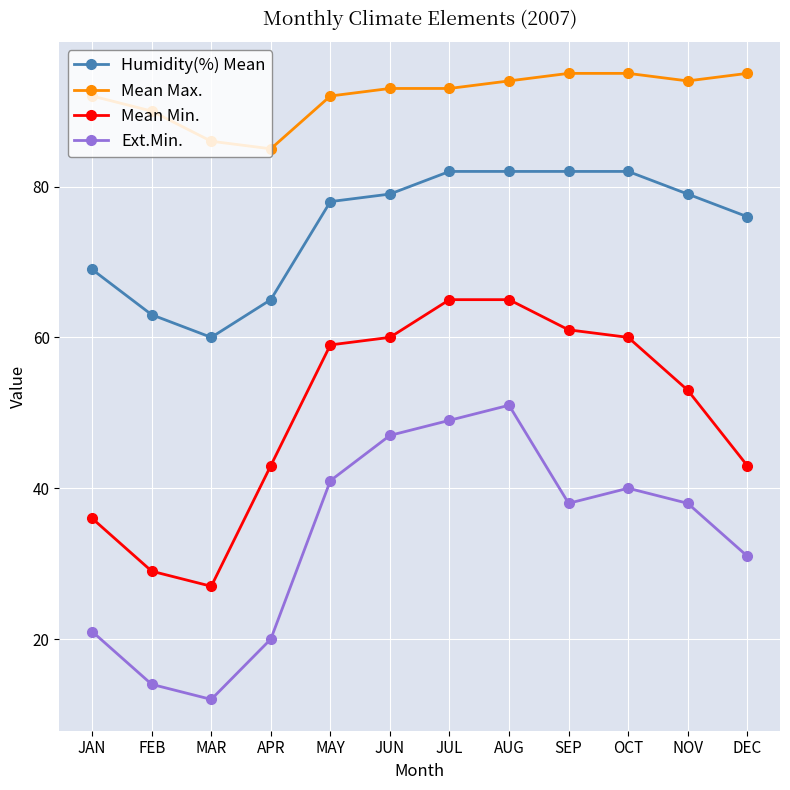

What is the spread (max minus min) of values at SEP?

57